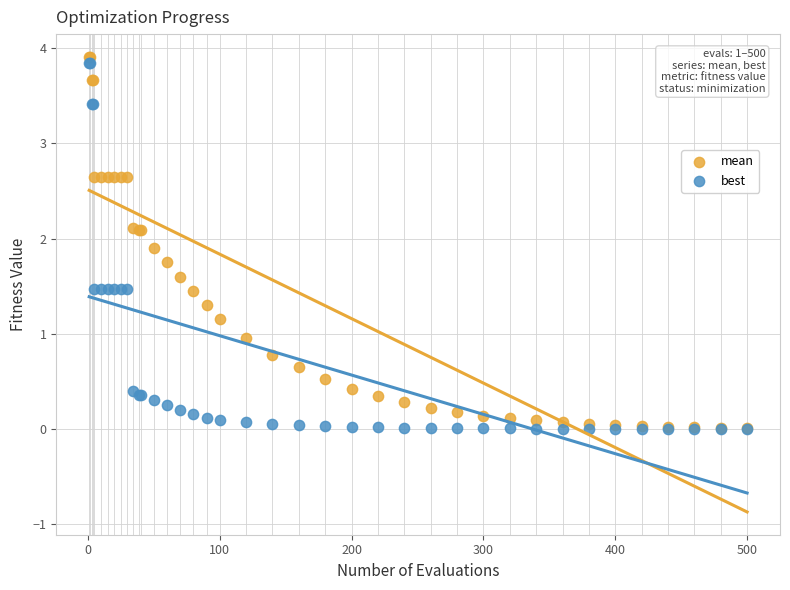

What are all the series names shown in the legend?

mean, best